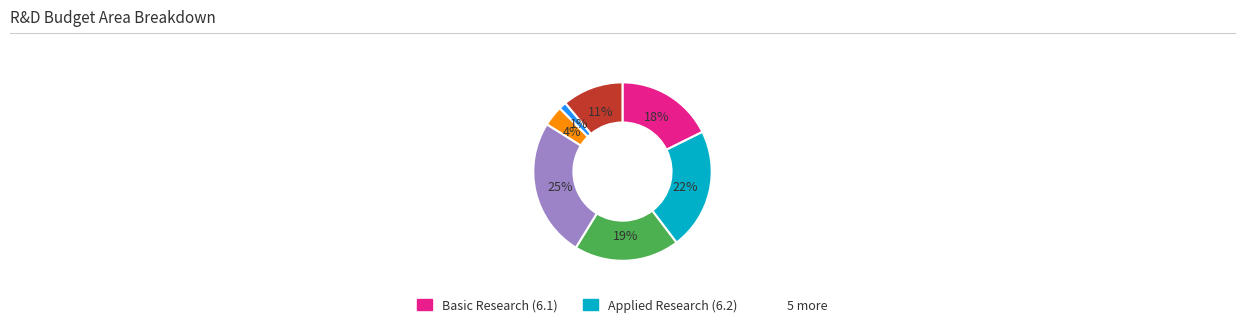

To the nearest percent, what is the average slice percentage?

14%